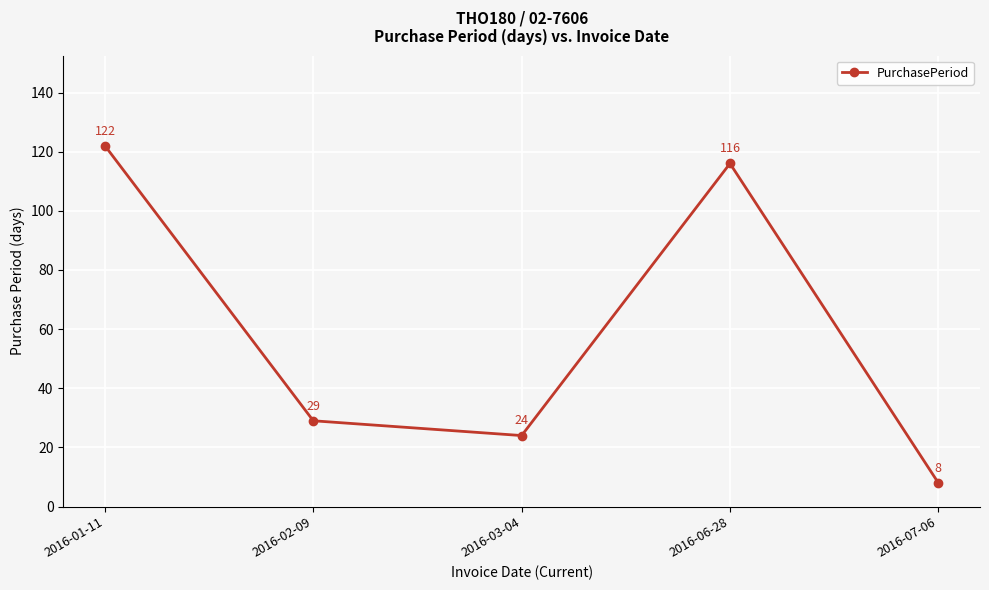

Reading left to right, transcribe all the data shown in this chart.

2016-01-11=122	2016-02-09=29	2016-03-04=24	2016-06-28=116	2016-07-06=8